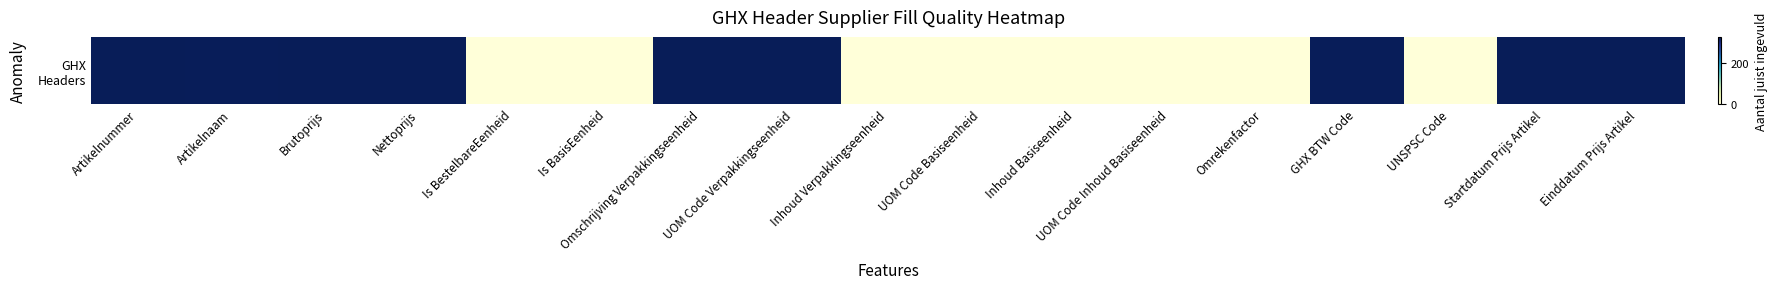

True or false: the data shows 327 at Artikelnaam.

True